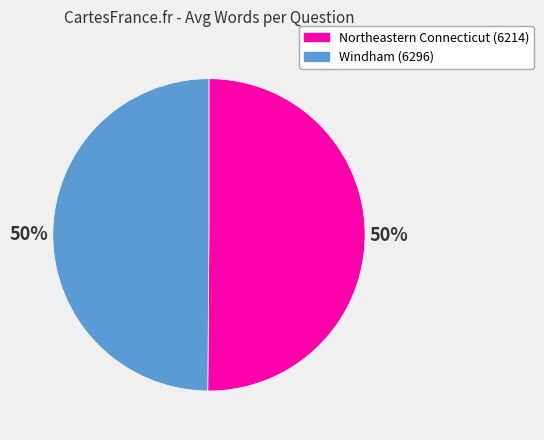

True or false: Windham (6296) accounts for 50% of the total.

True